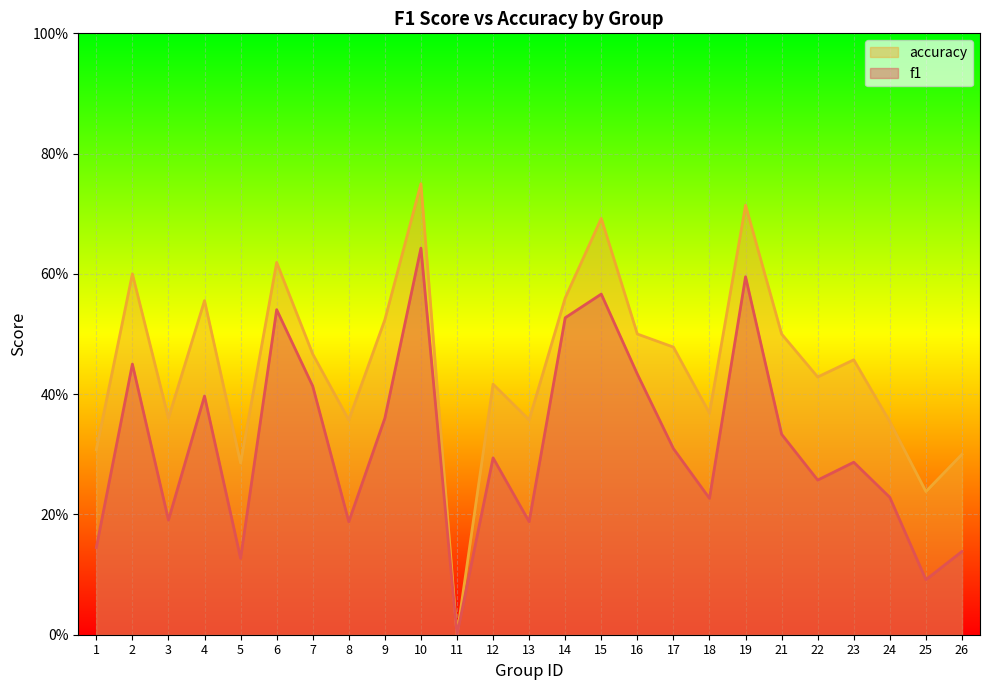

How many data points in f1 are above 0?

24